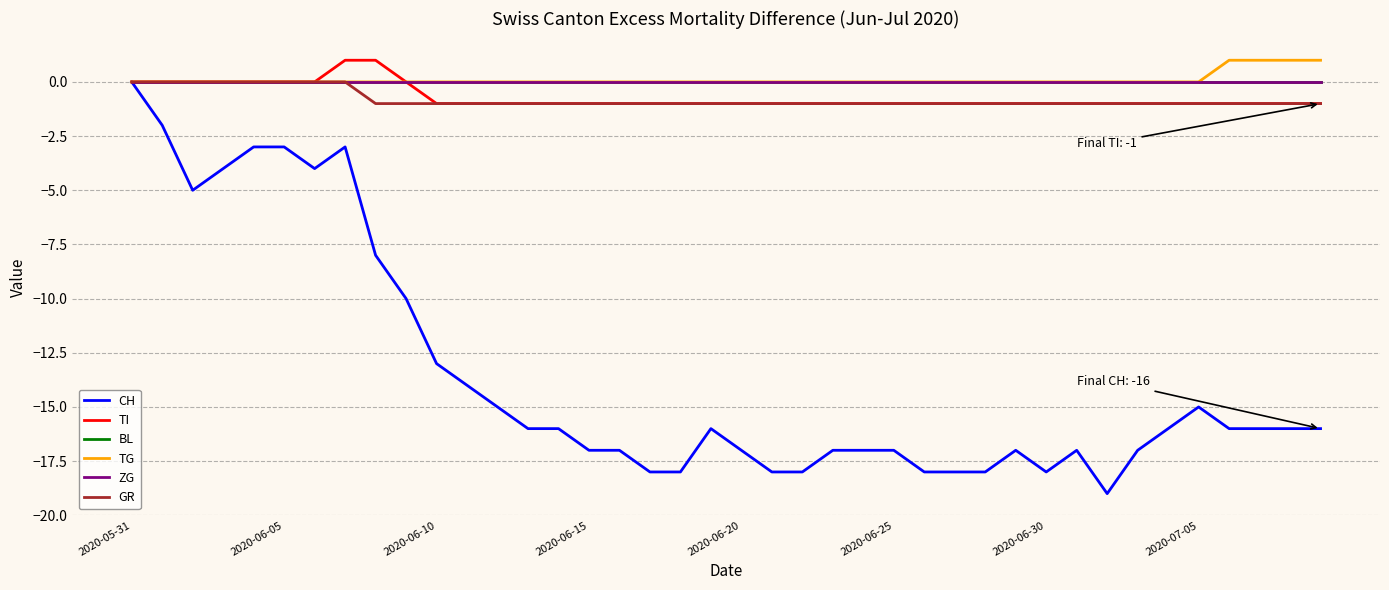

Where is ZG nearest to the value 0?

2020-05-31